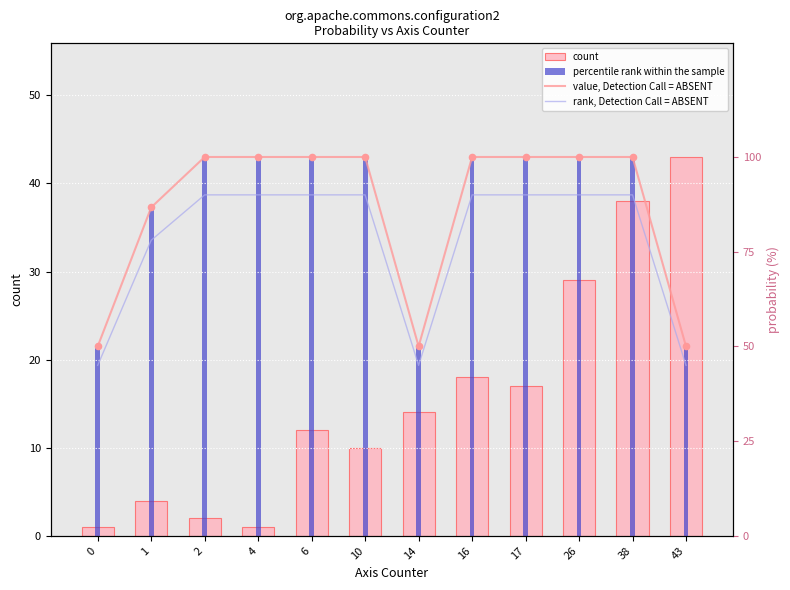

At how many categories does at least one series exceed 80?

9